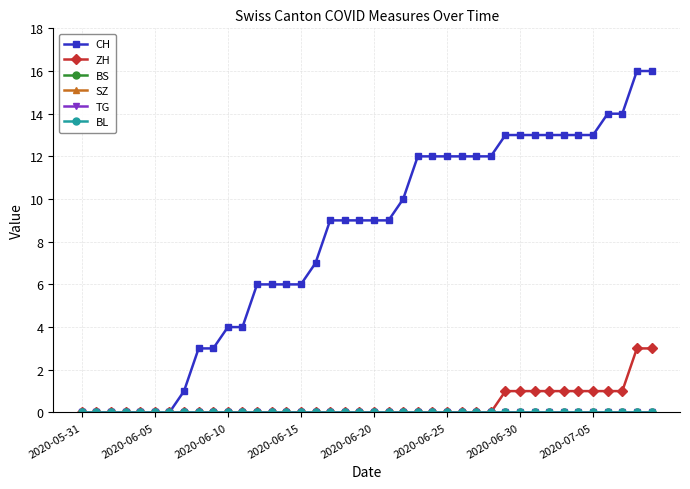

Does the chart have visible grid lines?

Yes